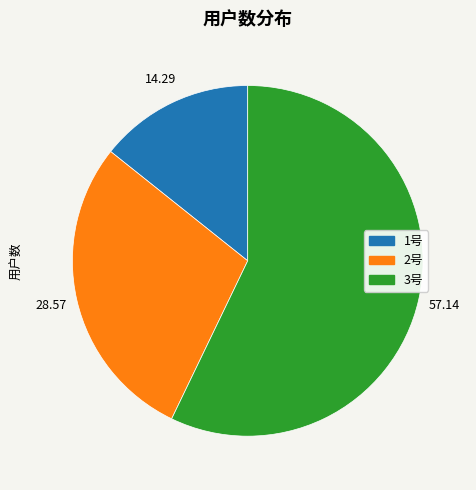

Which slice is the largest?

3号